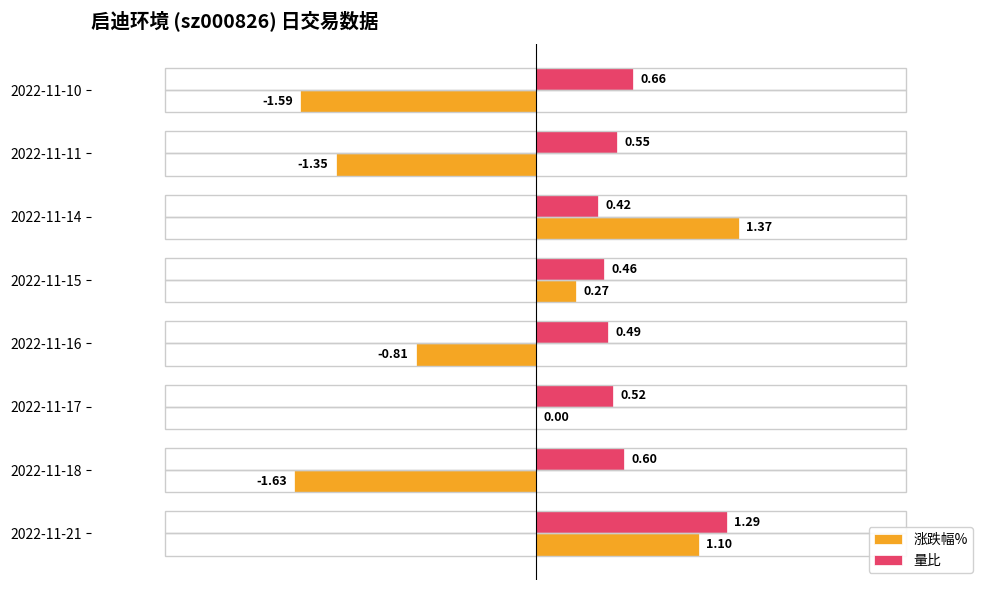

Where is 量比 nearest to the value 0?

2022-11-14